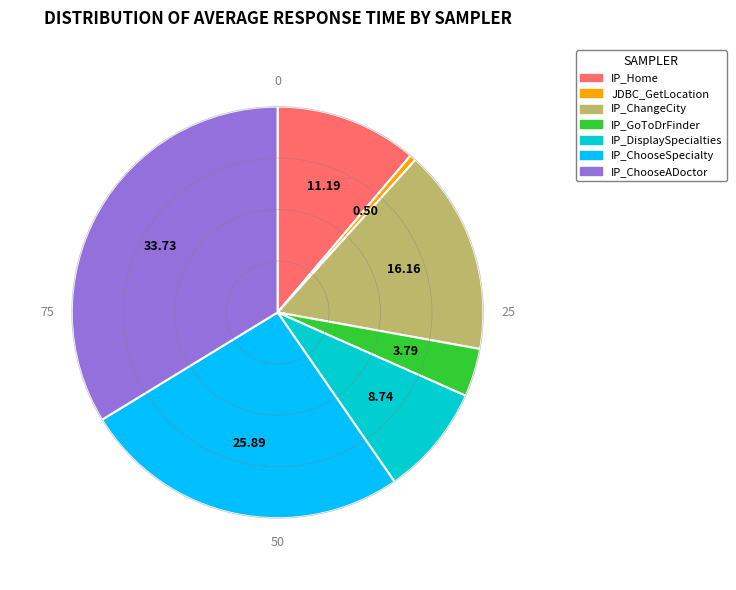

Do JDBC_GetLocation and IP_ChooseADoctor together represent more than half of the pie?

No